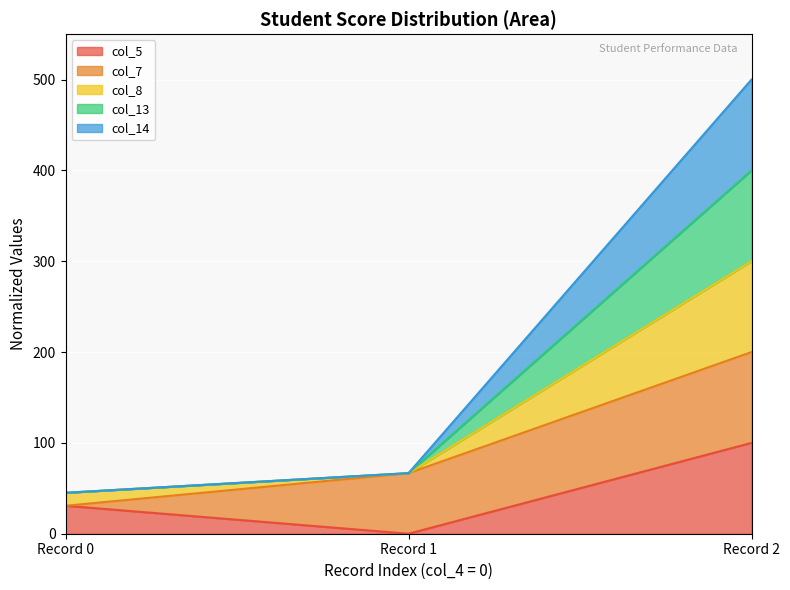

What is the sum of all col_5 values?

130.8